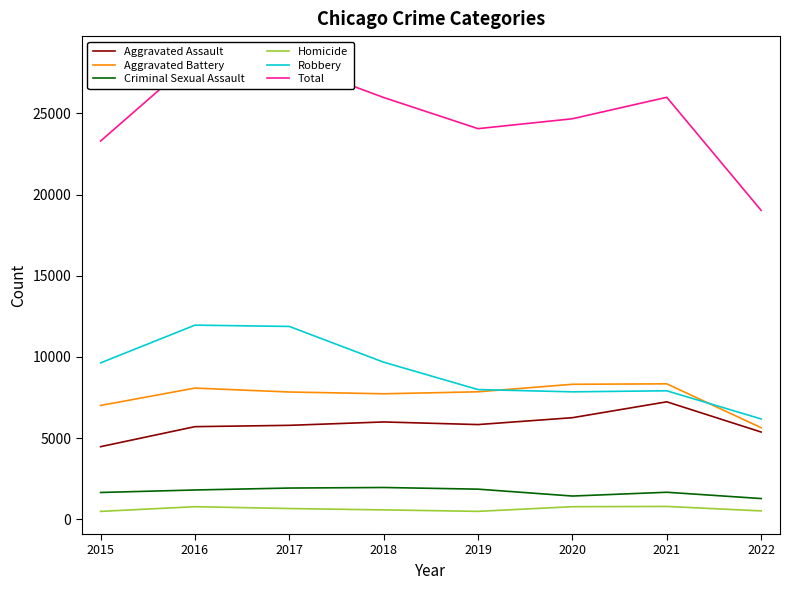

Which has a higher value, 2016 or 2020?

2020